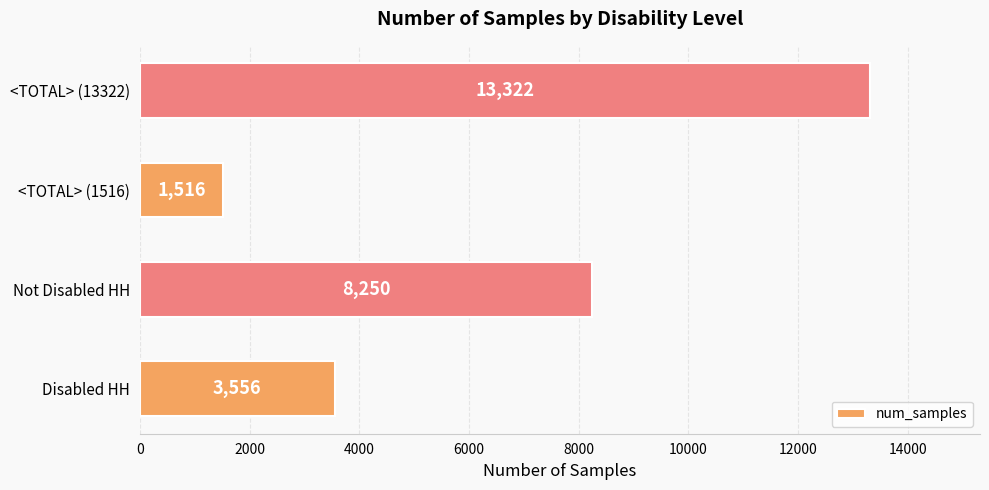

Rank the categories by value from highest to lowest.

<TOTAL> (13322), Not Disabled HH, Disabled HH, <TOTAL> (1516)